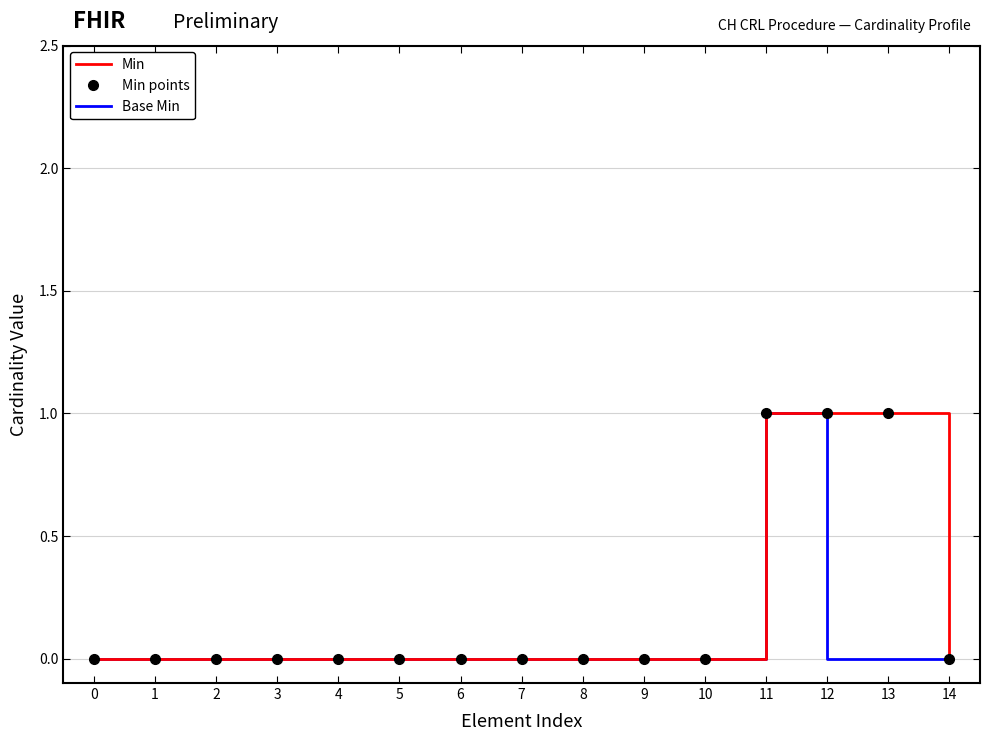

Reading left to right, transcribe all the data shown in this chart.

Min: 0	0	0	0	0	0	0	0	0	0	0	1	1	1	0
Min points: 0	0	0	0	0	0	0	0	0	0	0	1	1	1	0
Base Min: 0	0	0	0	0	0	0	0	0	0	0	1	0	0	0